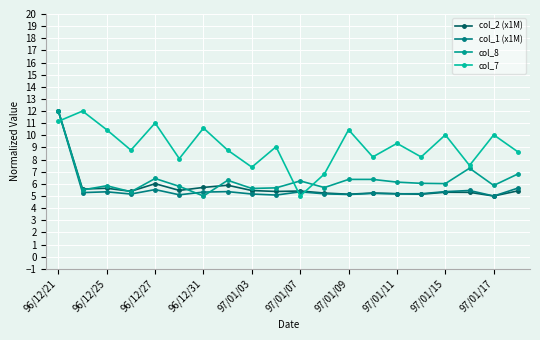

Where do col_2 (x1M) and col_1 (x1M) first cross each other?

14 and 15